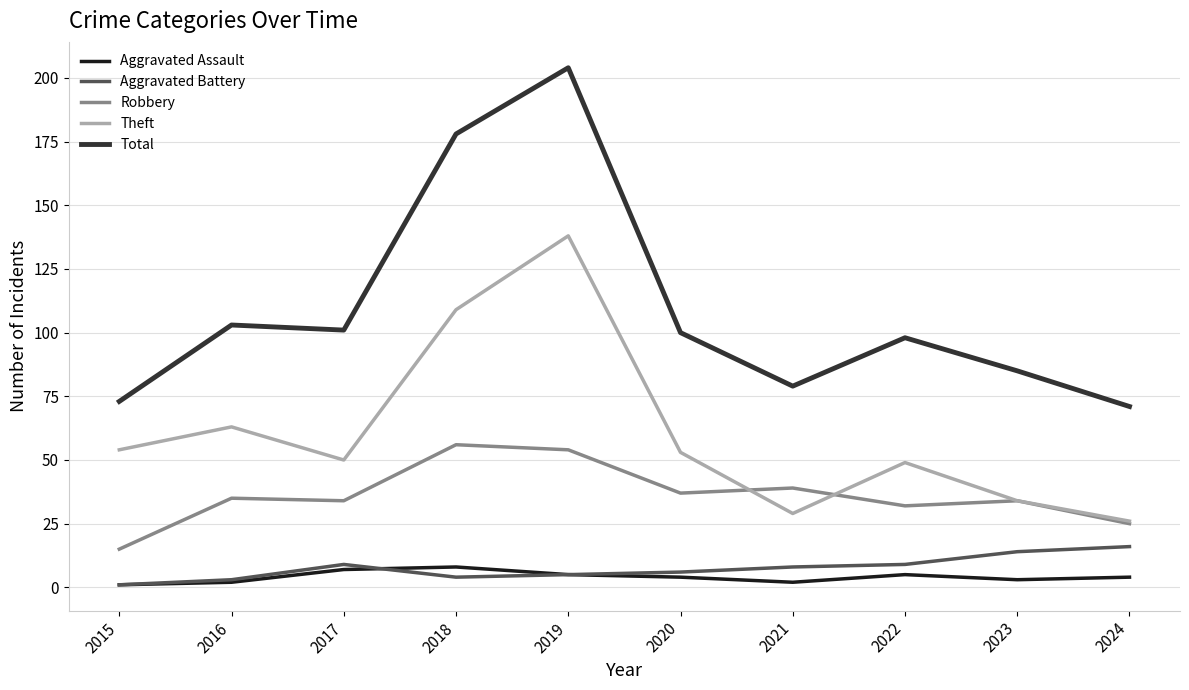

Where is Theft nearest to the value 82?

2016